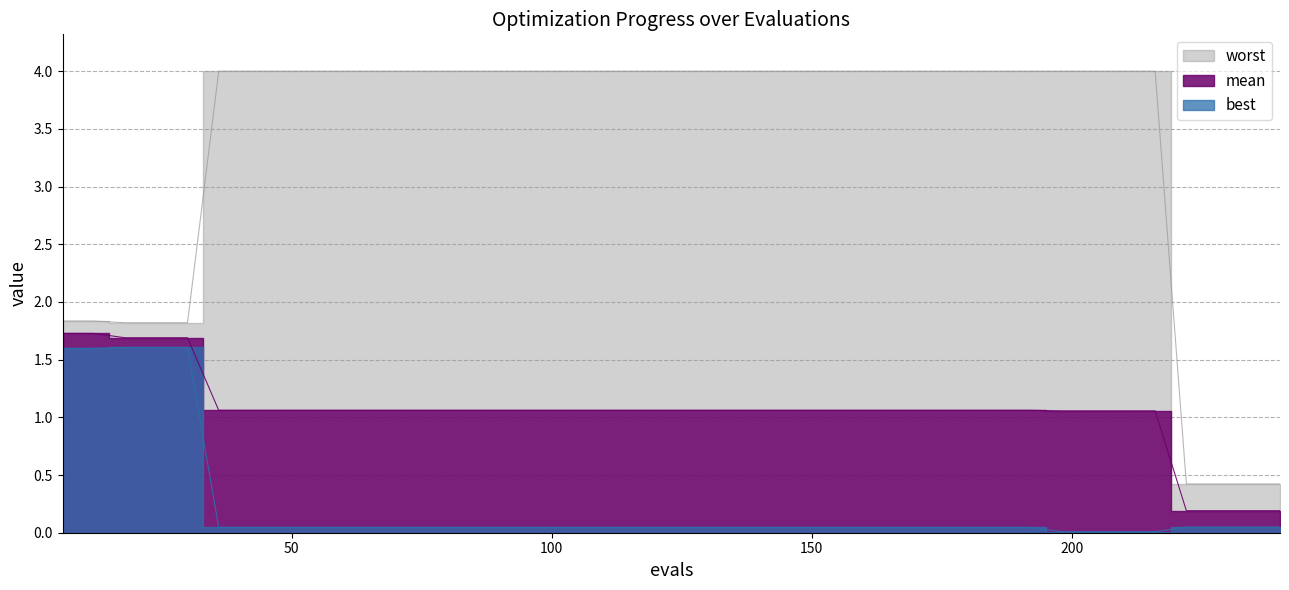

List the labels in order of mean value, smallest first.

222, 228, 234, 240, 198, 204, 210, 216, 36, 42, 48, 54, 60, 66, 72, 78, 84, 90, 96, 102, 108, 114, 120, 126, 132, 138, 144, 150, 156, 162, 168, 174, 180, 186, 192, 18, 24, 30, 6, 12